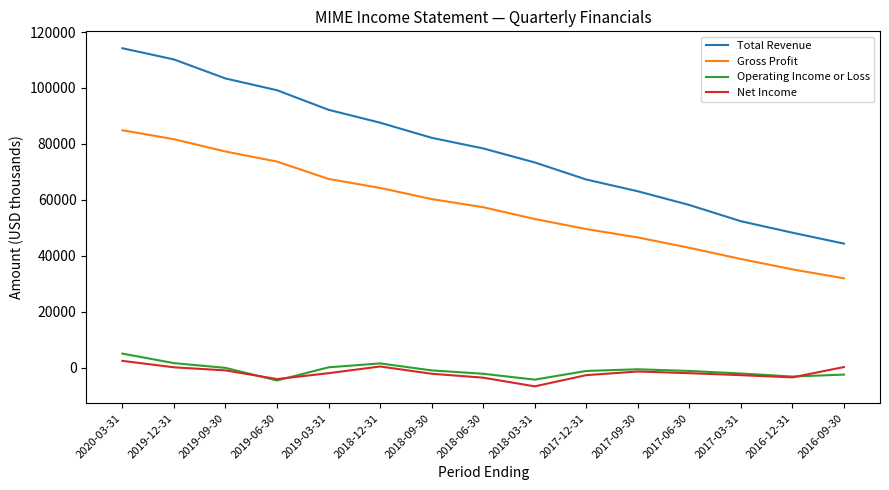

True or false: Gross Profit and Net Income intersect in this chart.

False